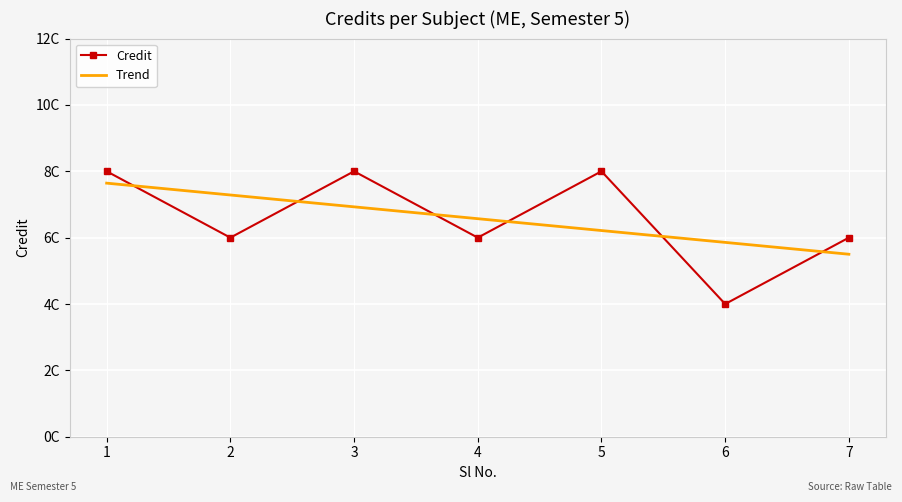

What is the highest value of the Credit series?

8.0